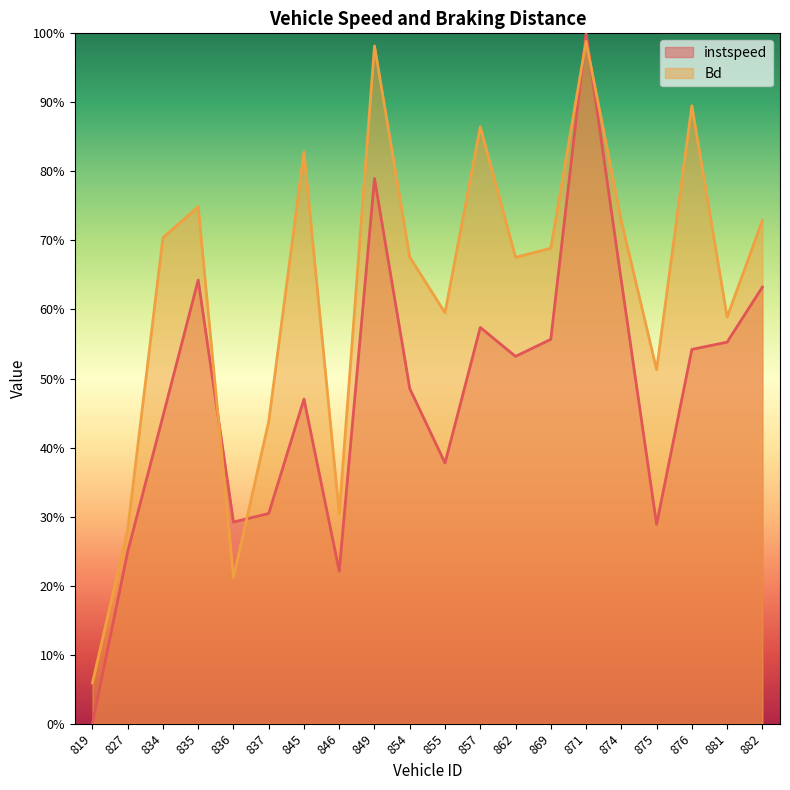

In Bd, how many points are higher than both neighbors (excluding endpoints)?

6